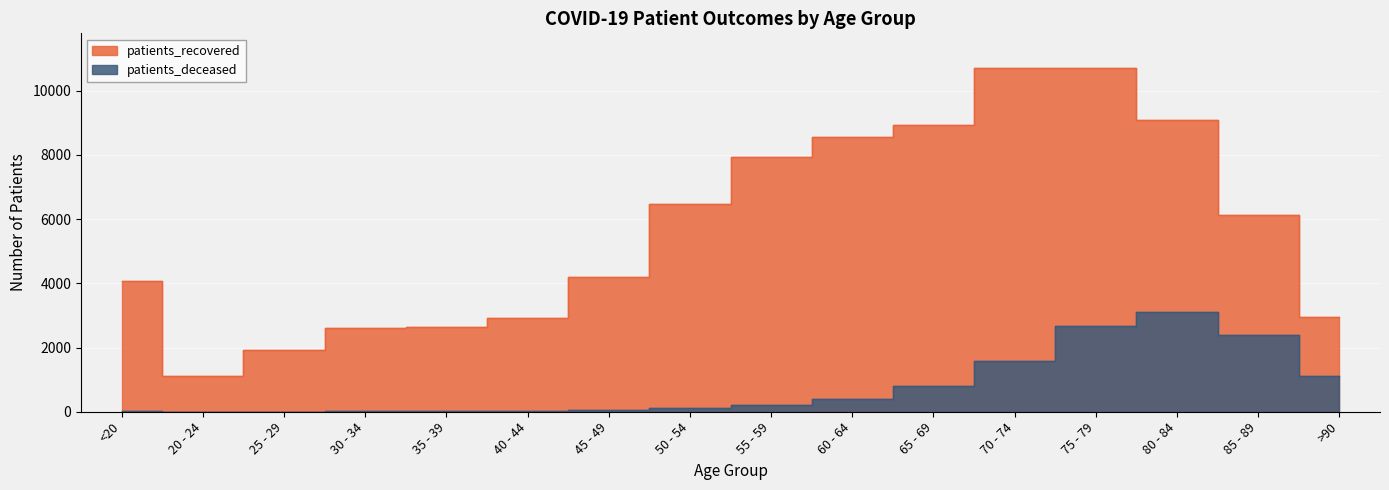

Reading left to right, transcribe all the data shown in this chart.

patients_recovered: 4073	1118	1909	2608	2647	2915	4211	6457	7934	8555	8929	10715	10710	9102	6134	2937
patients_deceased: 15	3	3	16	17	23	45	116	207	403	790	1593	2682	3096	2379	1114